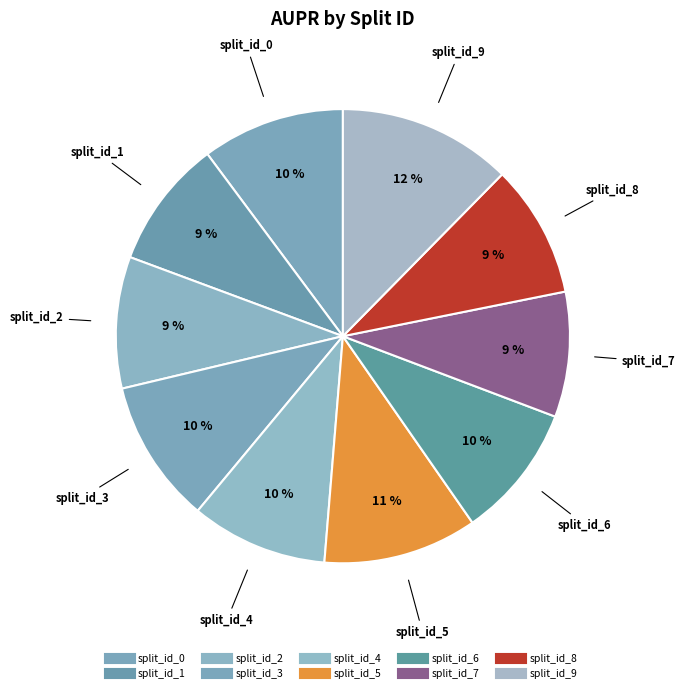

What is the change in value from split_id_2 to split_id_5?

+0.1